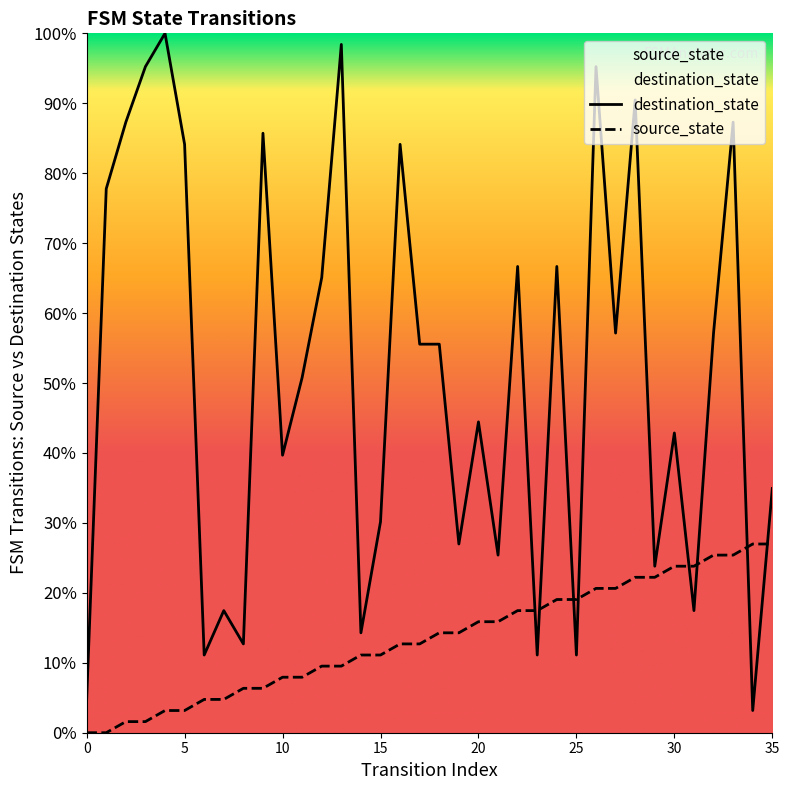

True or false: destination_state has more than 2 points higher than both neighbors.

True